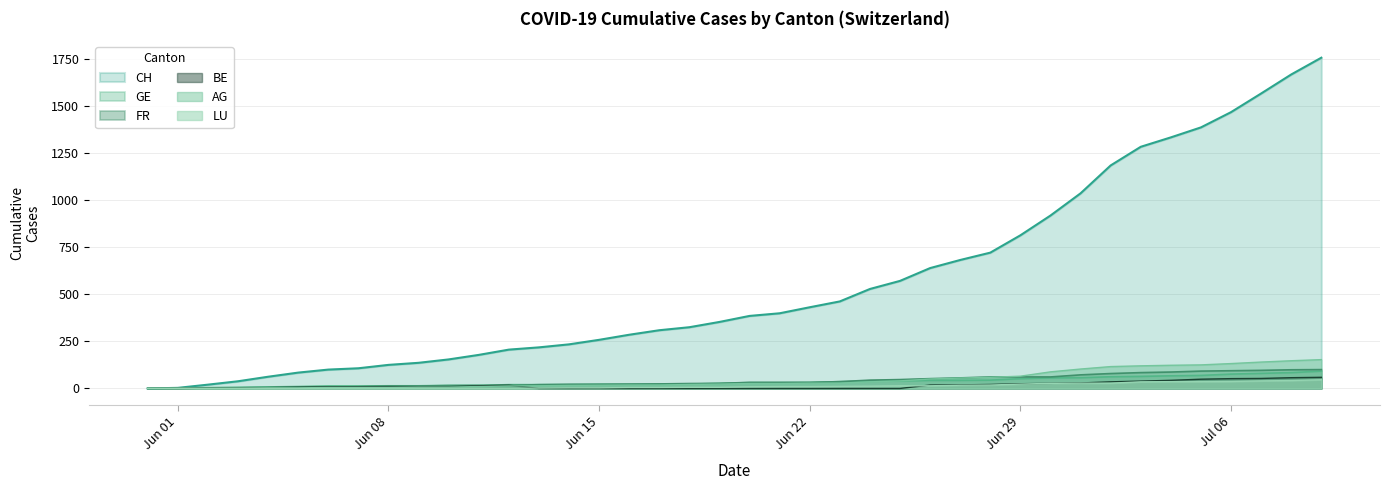

Is the value of AG at 2020-06-19 greater than the value of GE at 2020-07-02?

No